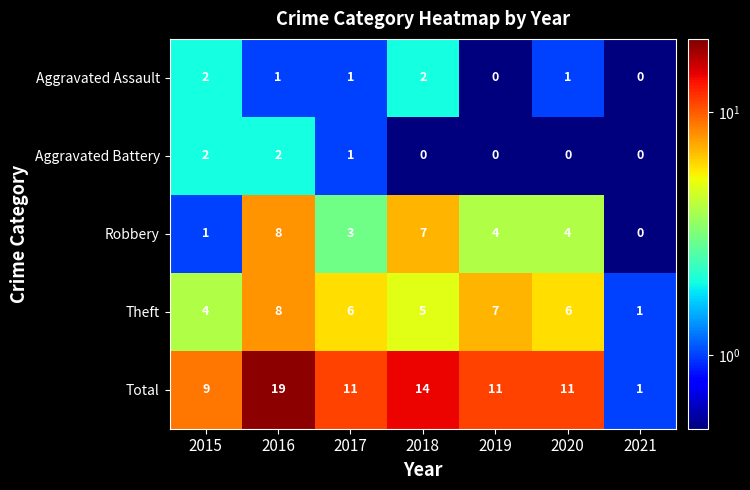

Which series has the largest total across all categories?

Total